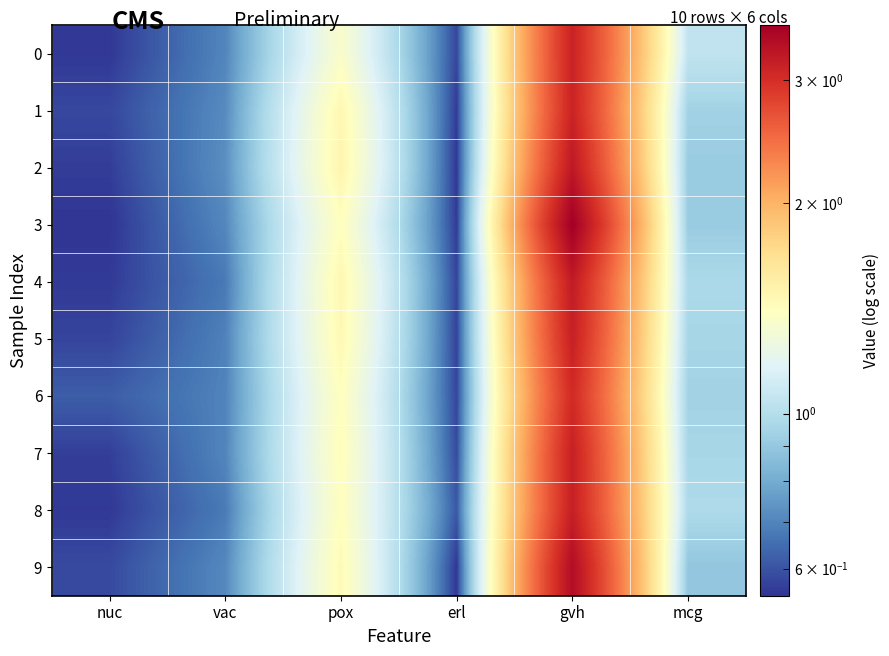

List the series in order of their peak value, lowest first.

6, 1, 0, 5, 7, 8, 4, 2, 9, 3